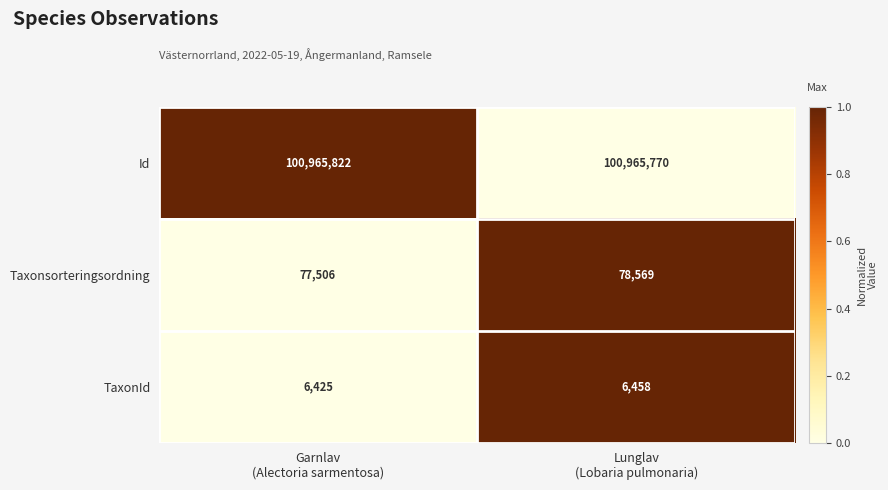

At which category is the sum across all series the highest?

Lunglav
(Lobaria pulmonaria)